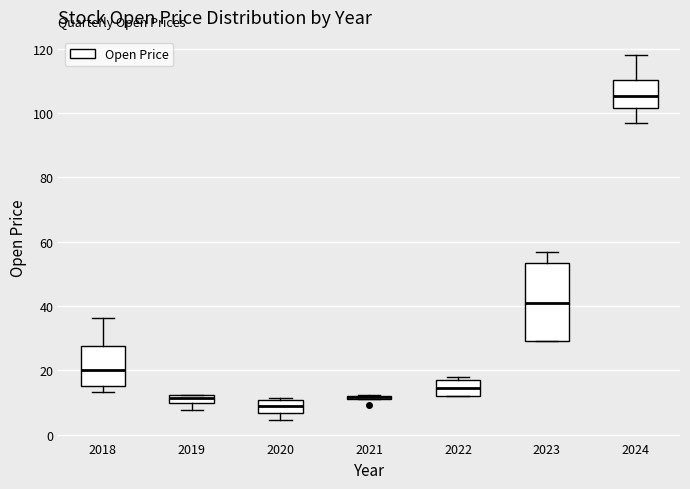

Where is the lower edge of the box at x = 2021 on the y-axis? The values are not printed on the chart, so give them approximately, as read against the axis.

10